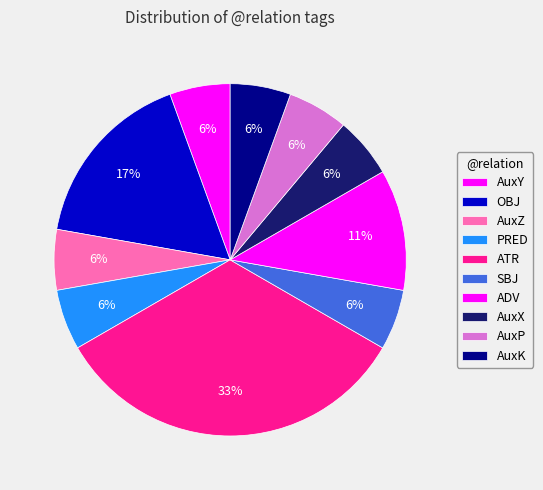

How many segments does this pie chart have?

10